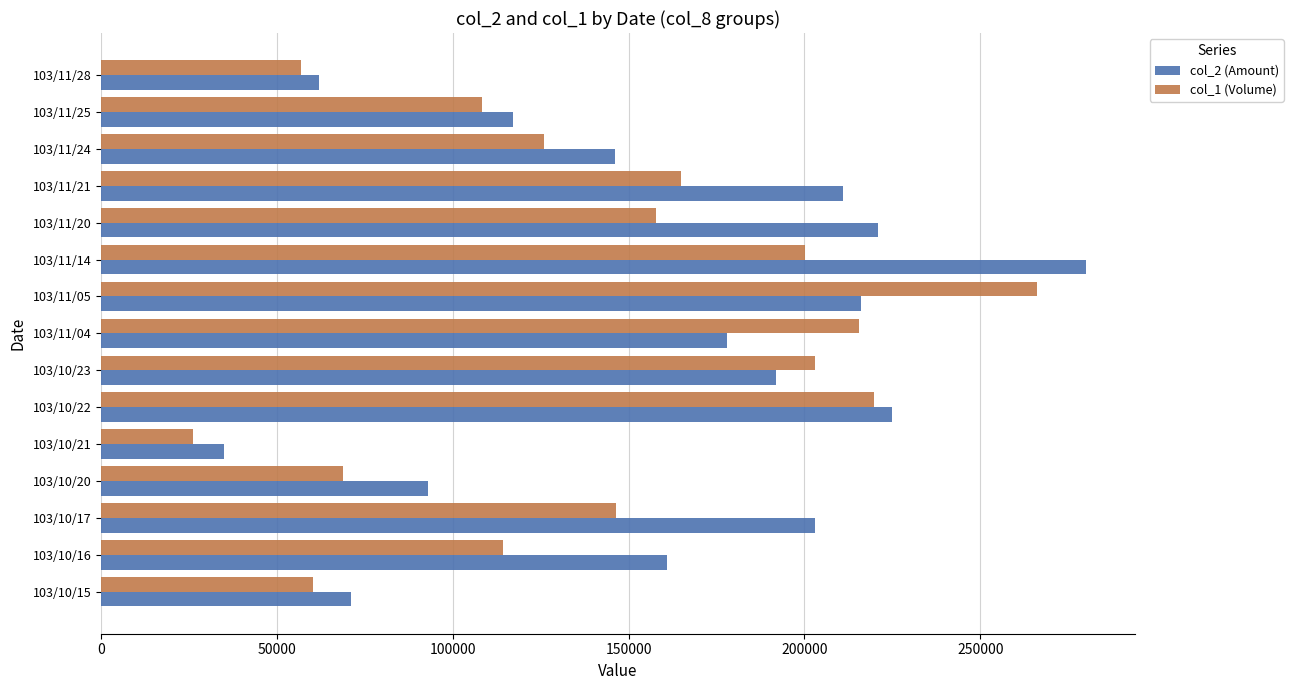

Read the col_1 (Volume) value at 103/10/22.

219890